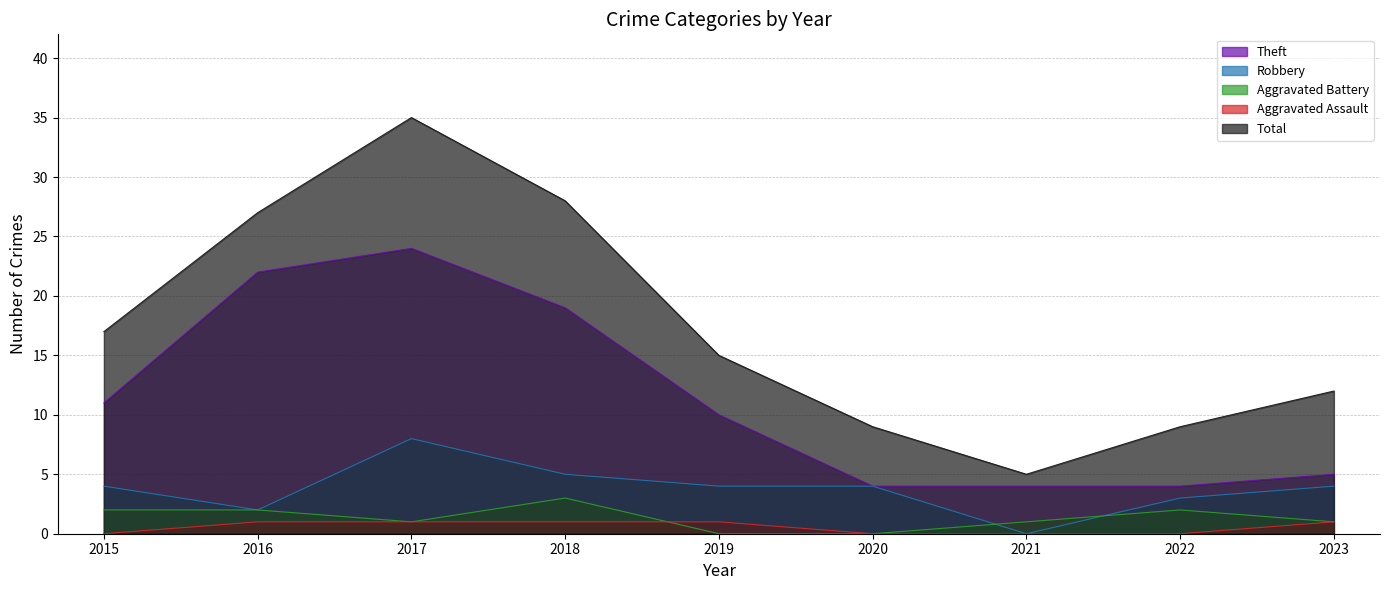

Is the value of Robbery at 2023 greater than the value of Total at 2017?

No